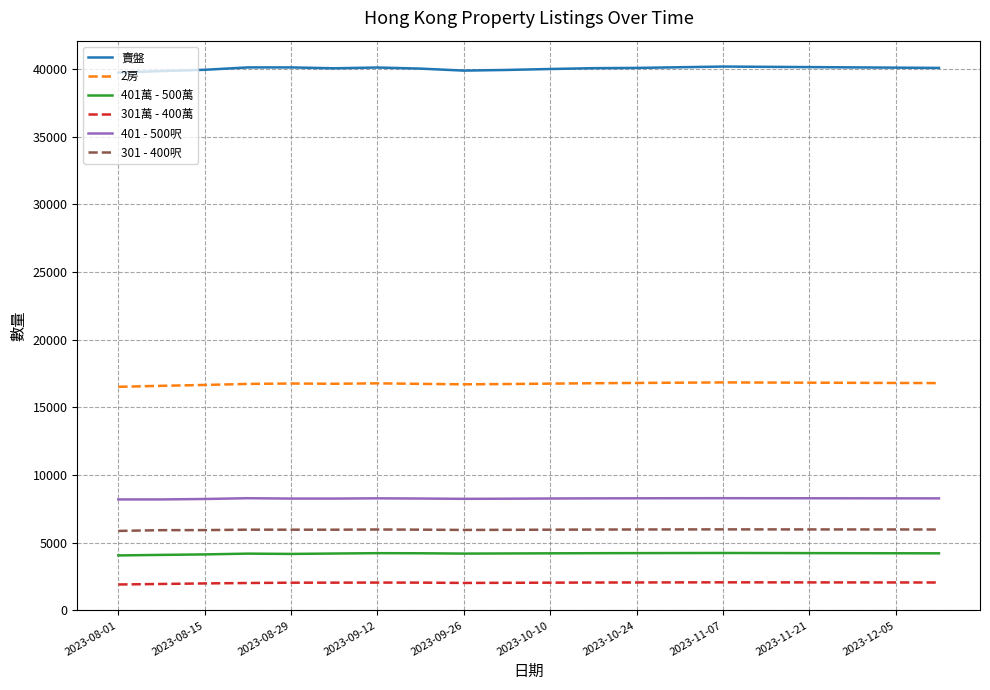

What is the minimum value for 401萬 - 500萬?

4045